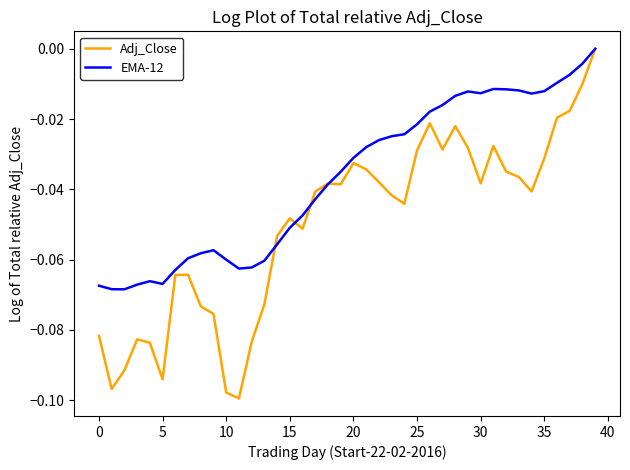

Rank the series by their average value, from highest to lowest.

EMA-12, Adj_Close